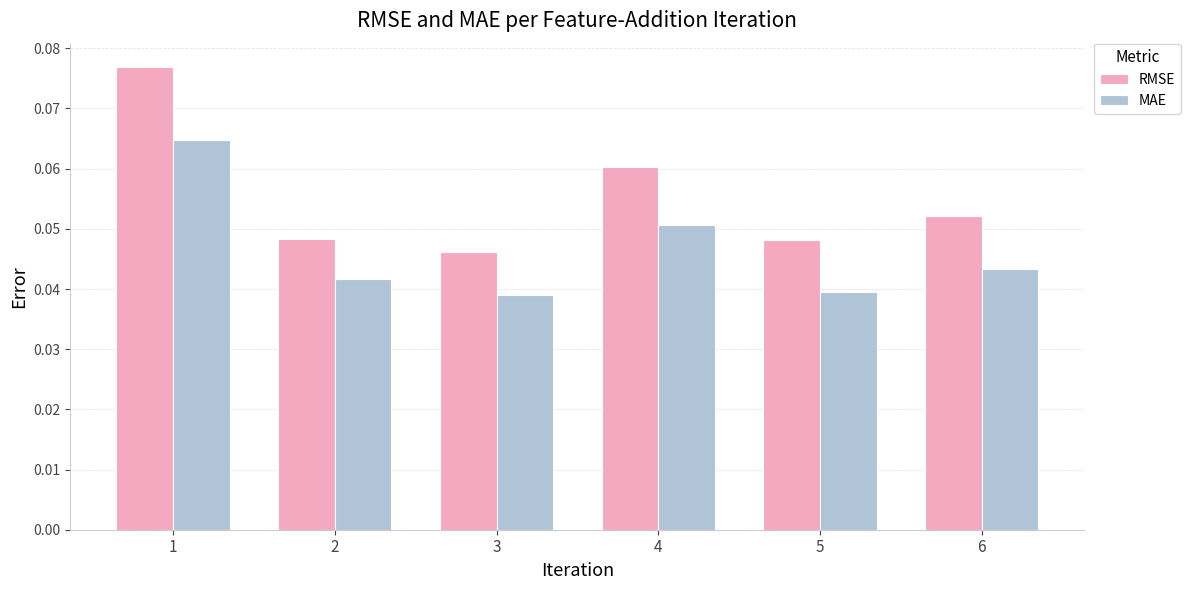

Which series changed the most between 1 and 3?

RMSE